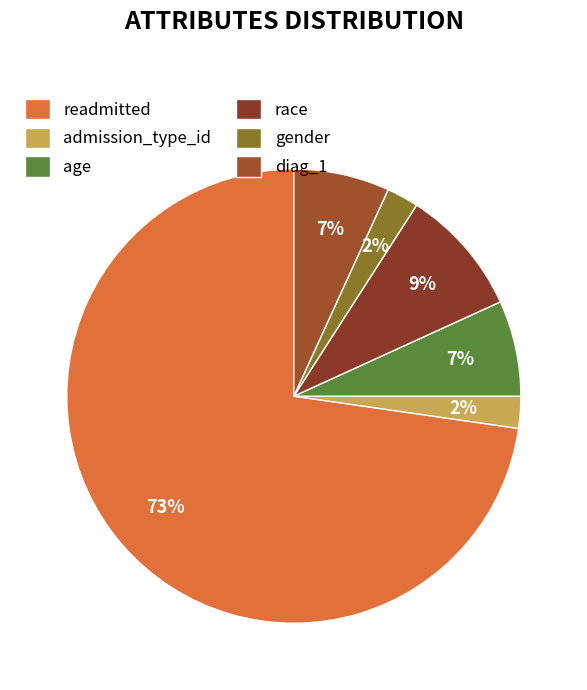

To the nearest percent, what is the average slice percentage?

17%